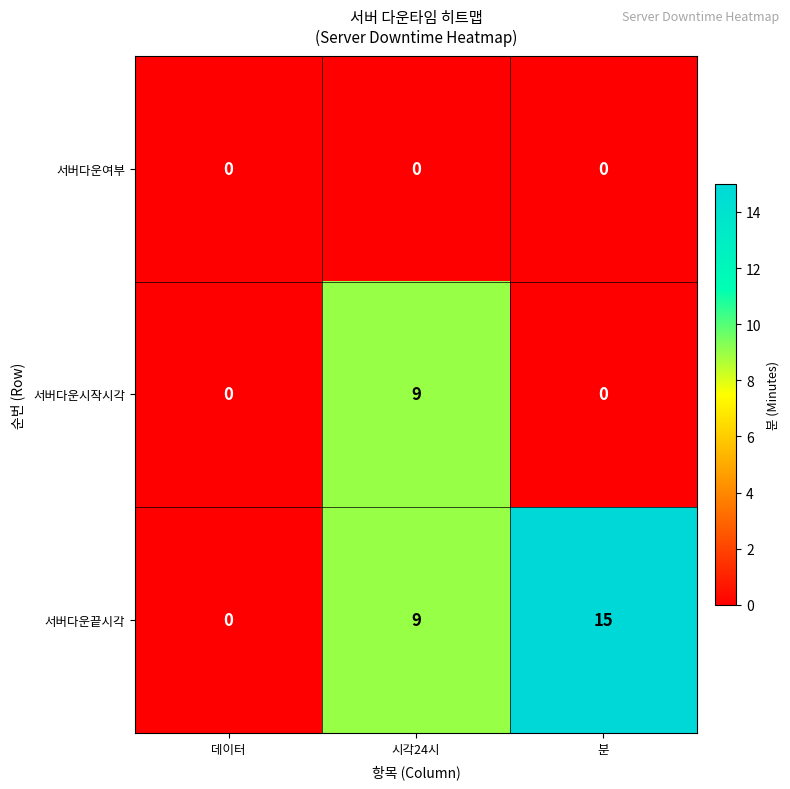

The 서버다운끝시각 series shows 9 at 시각24시. True or false?

True